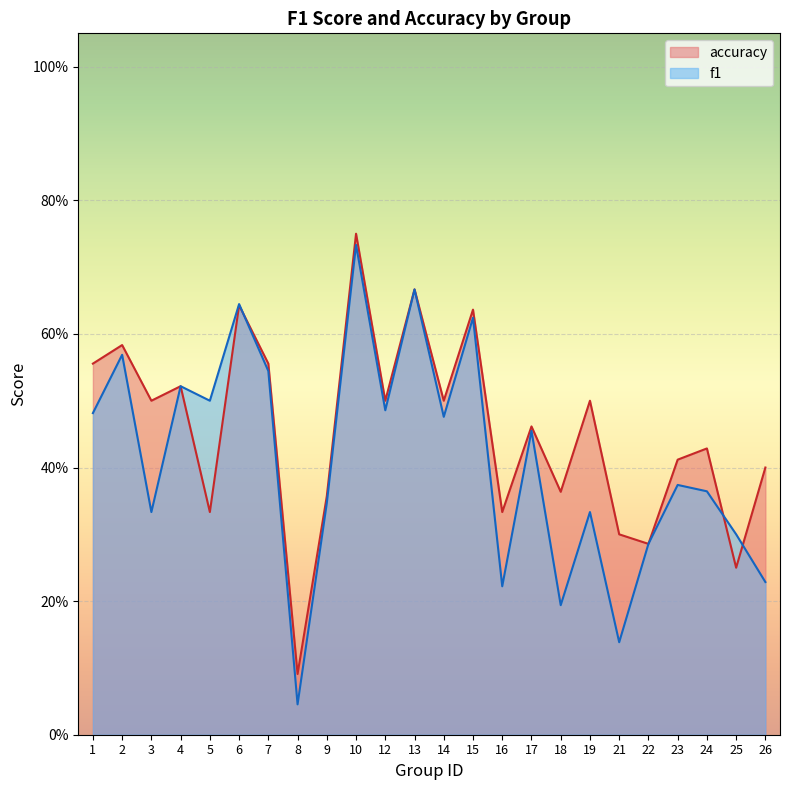

Which series ends up on top after the final intersection of accuracy and f1?

accuracy